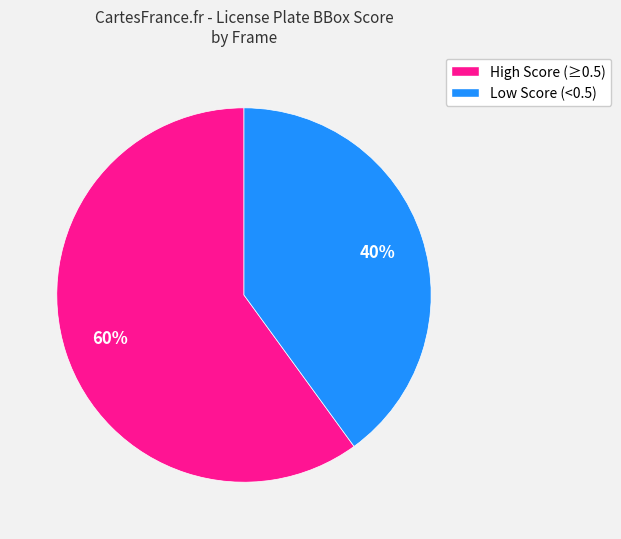

To the nearest percent, what is the average slice percentage?

50%